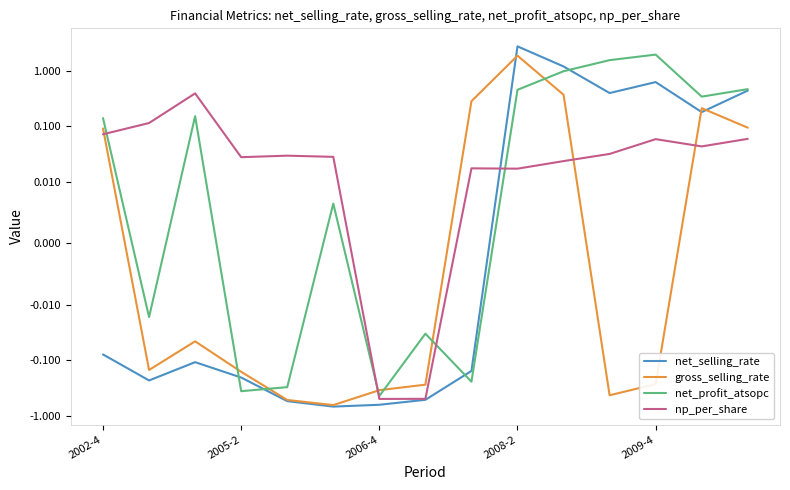

What position from the right is 2006-4?

9